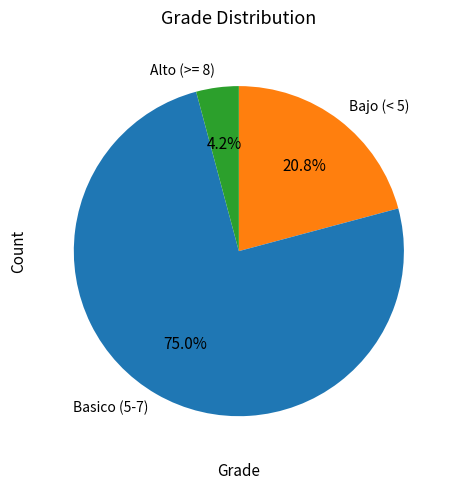

Rank the categories by value from lowest to highest.

Alto (>= 8), Bajo (< 5), Basico (5-7)